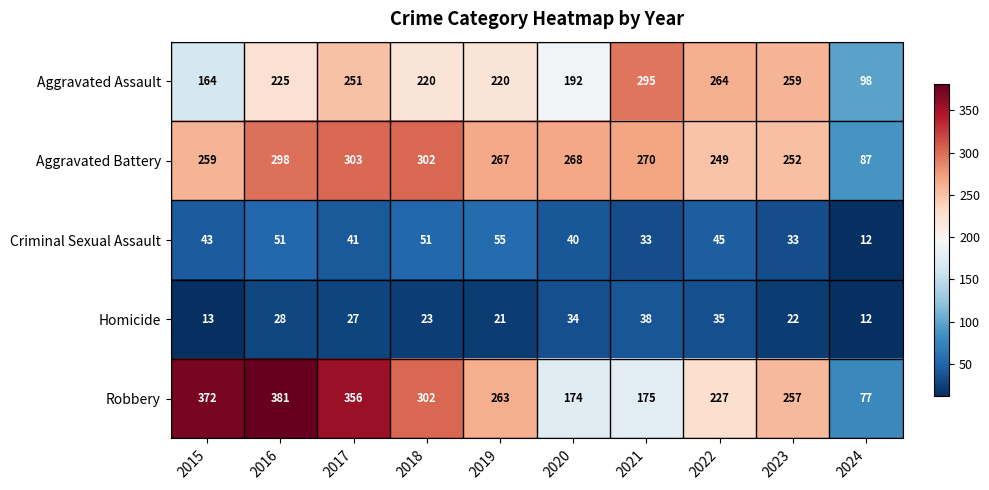

Between 2015 and 2021, which series saw the biggest shift?

Robbery